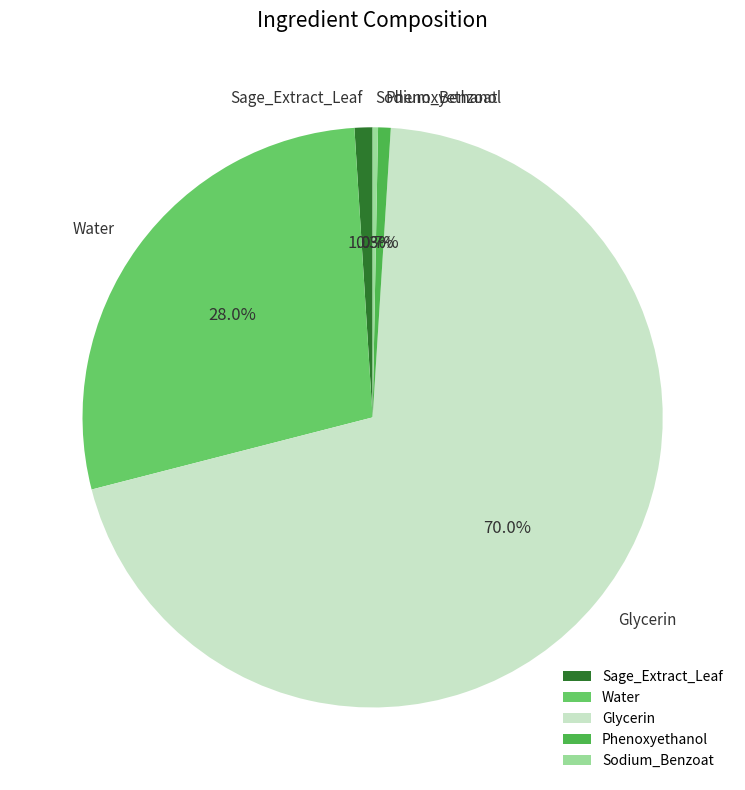

True or false: Sodium_Benzoat accounts for 13% of the total.

False